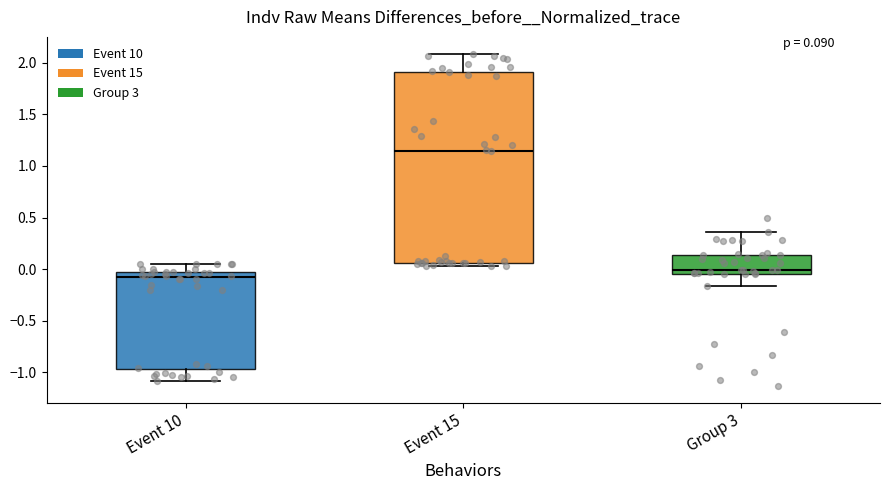

Which box is the tallest, from its lower edge to its upper edge?

Event 15